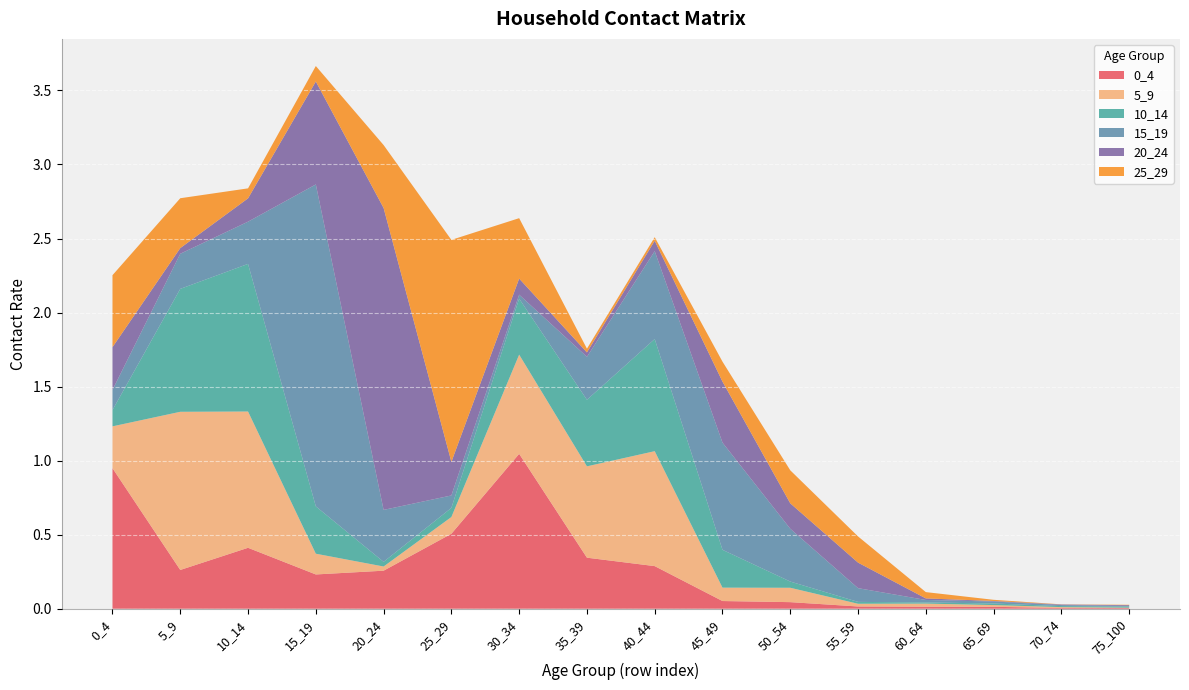

Reading left to right, extract all data points from this chart.

0_4: 0.9	0.3	0.4	0.2	0.3	0.5	1.0	0.3	0.3	0.1	0.0	0.0	0.0	0.0	0.0	0.0
5_9: 0.3	1.1	0.9	0.1	0.0	0.1	0.7	0.6	0.8	0.1	0.1	0.0	0.0	0.0	0.0	0.0
10_14: 0.1	0.8	1.0	0.3	0.0	0.1	0.4	0.4	0.8	0.3	0.0	0.0	0.0	0.0	0.0	0.0
15_19: 0.1	0.2	0.3	2.2	0.4	0.1	0.0	0.3	0.6	0.7	0.4	0.1	0.0	0.0	0.0	0.0
20_24: 0.3	0.0	0.2	0.7	2.0	0.2	0.1	0.0	0.1	0.4	0.2	0.2	0.0	0.0	0.0	0.0
25_29: 0.5	0.3	0.1	0.1	0.4	1.5	0.4	0.0	0.0	0.1	0.2	0.2	0.0	0.0	0.0	0.0